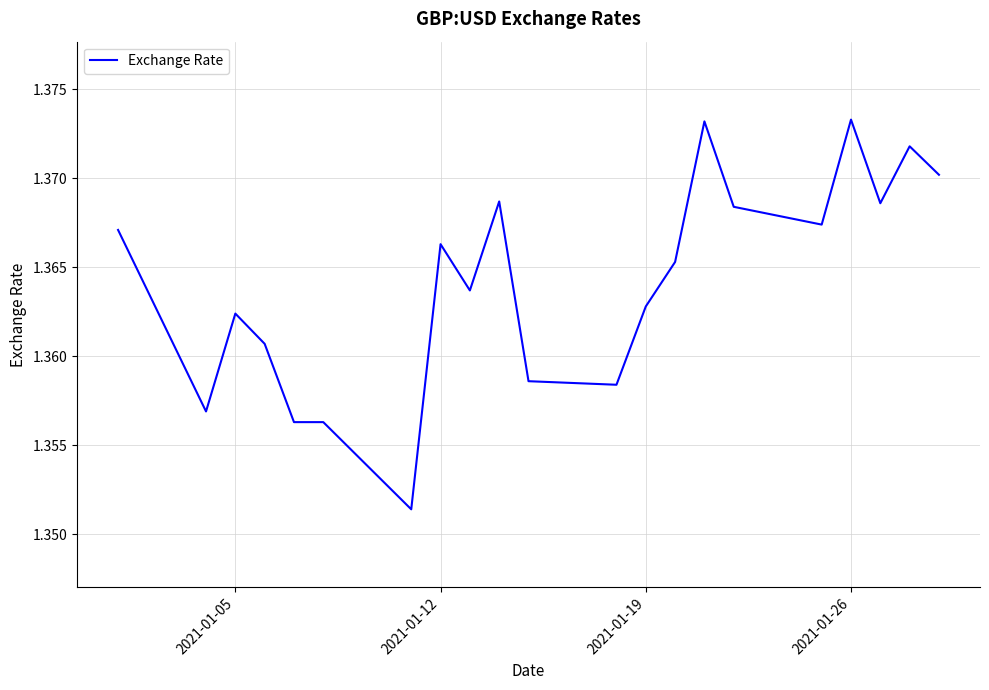

Does the chart have visible grid lines?

Yes